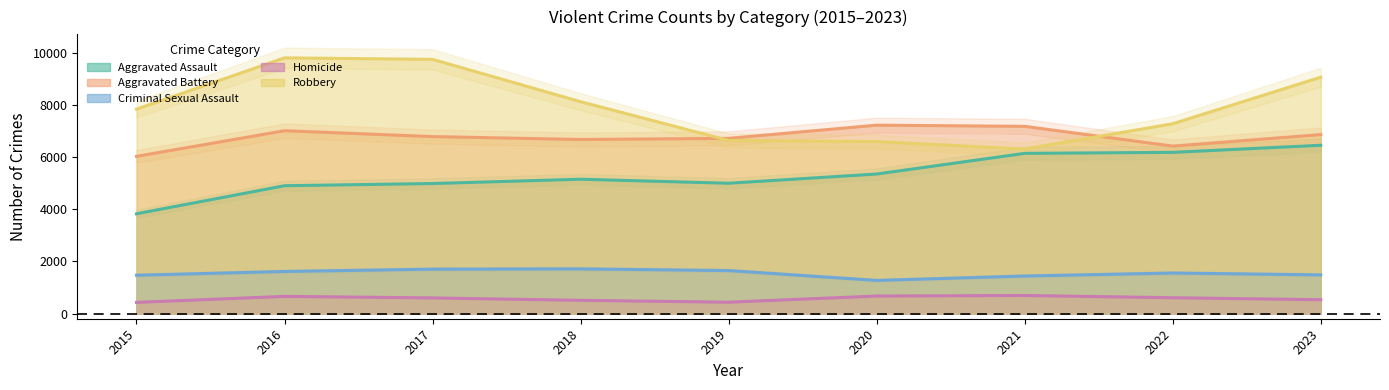

At which category is the sum across all series the highest?

2023